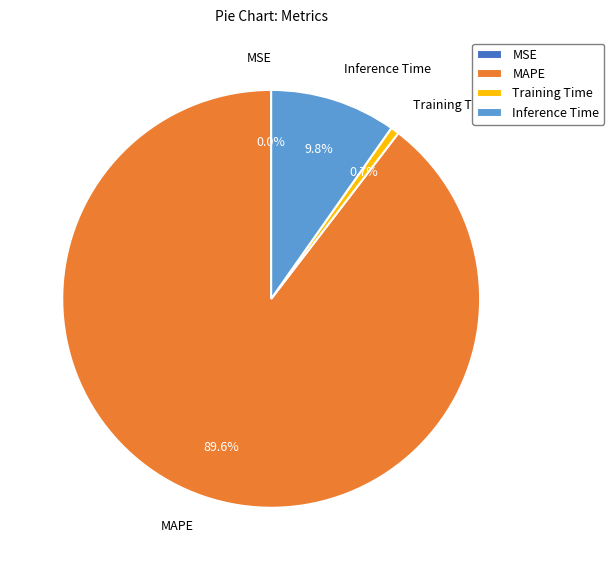

Is there a majority slice in this chart?

Yes